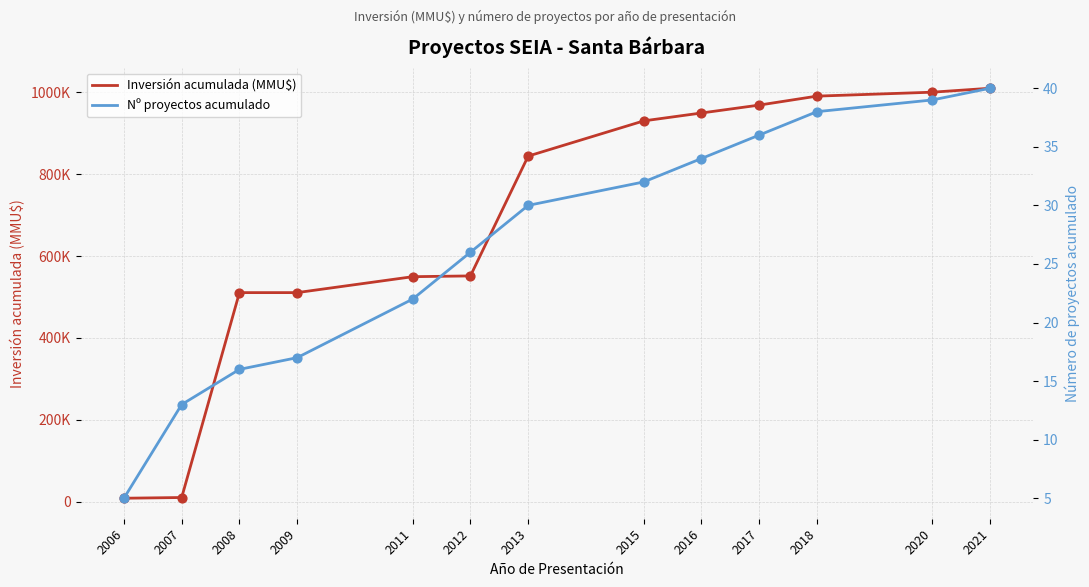

What is the total value across all series at 2015?

930363